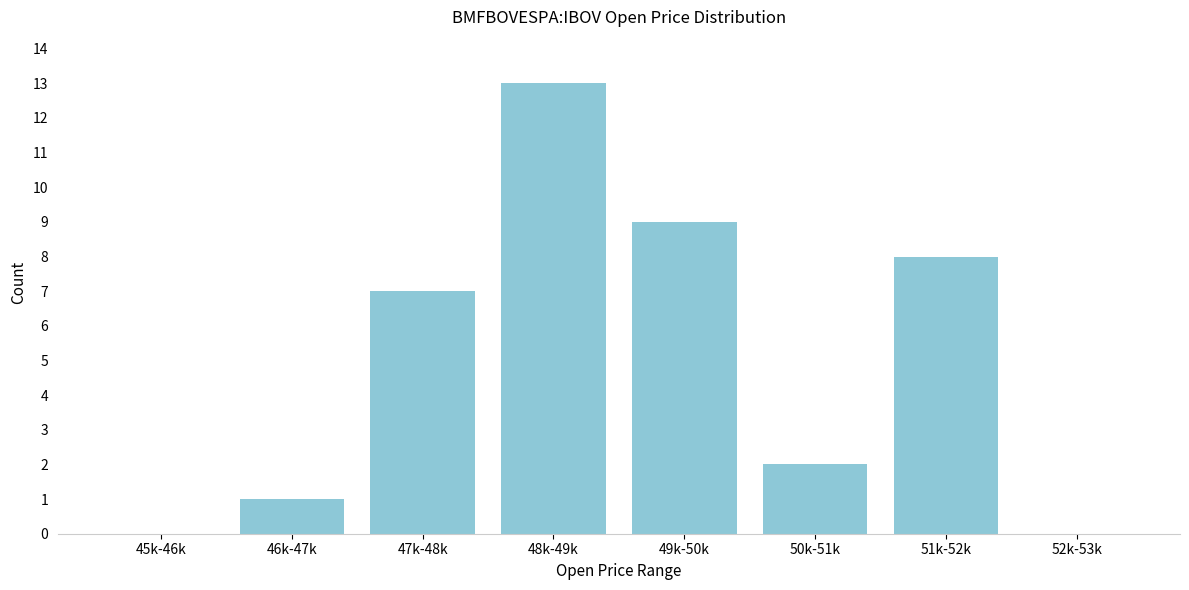

Reading left to right, transcribe all the data shown in this chart.

45k-46k=0	46k-47k=1	47k-48k=7	48k-49k=13	49k-50k=9	50k-51k=2	51k-52k=8	52k-53k=0